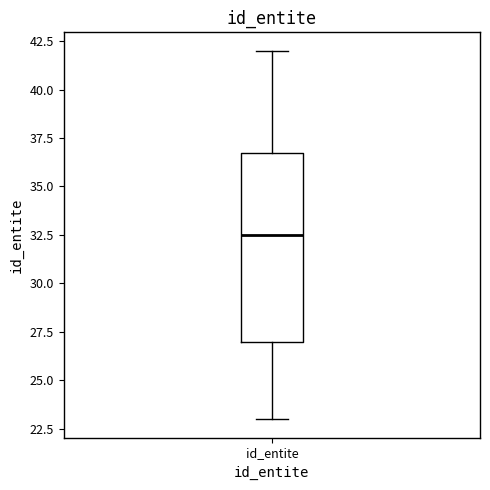

Read this box plot against the y-axis: the position of the median line, the range covered by the box, and the ends of both whiskers. The values are not printed on the chart, so give them approximately, as read against the axis.

median 32.5, box 27.0 to 37.0, whiskers 23.0 to 42.0